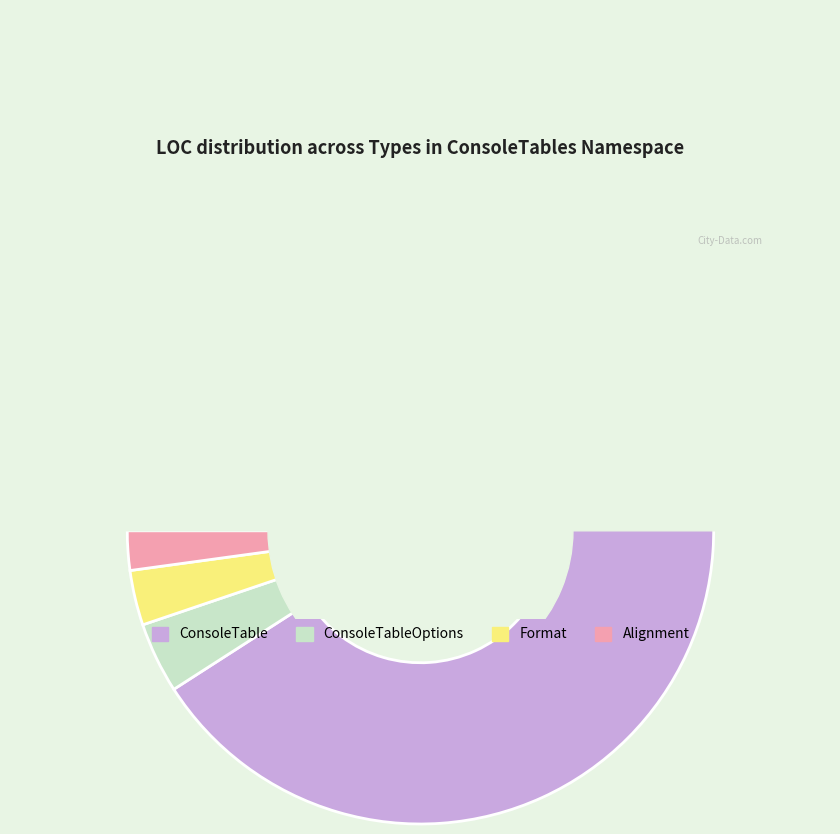

What is the largest slice in the pie chart?

ConsoleTable